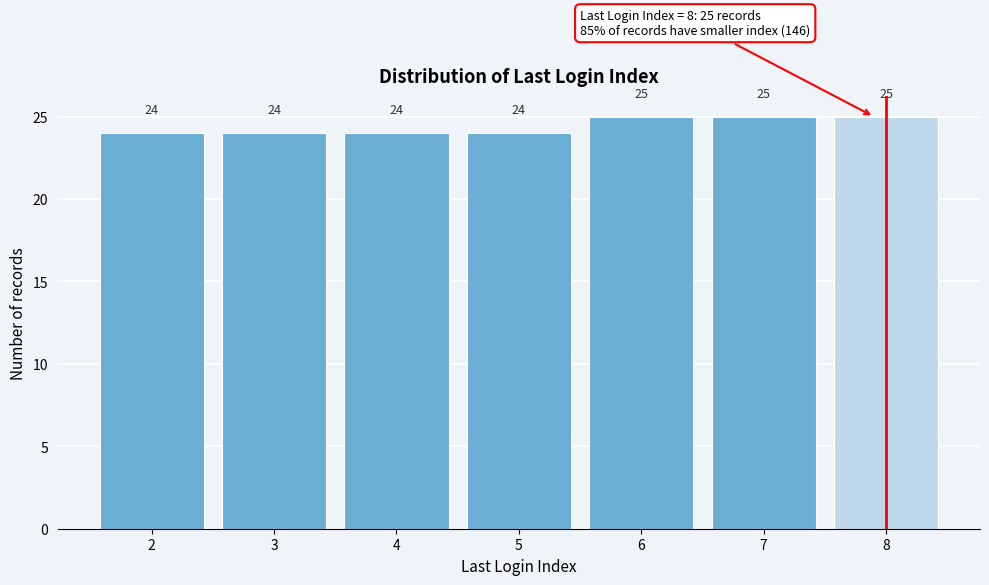

Reading left to right, what are all the values shown in this chart?

24	24	24	24	25	25	25